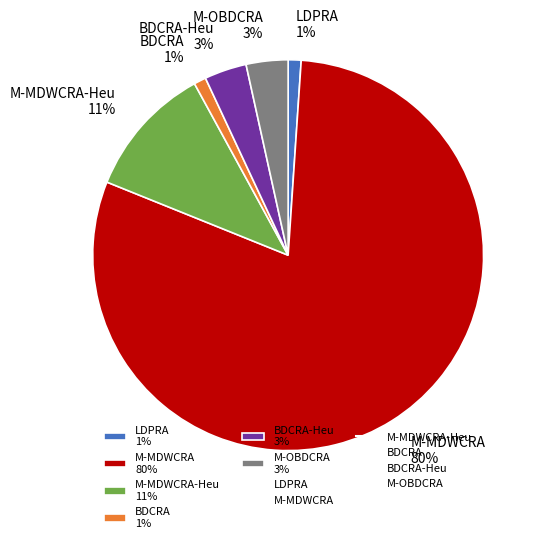

To the nearest percent, what is the average slice percentage?

17%